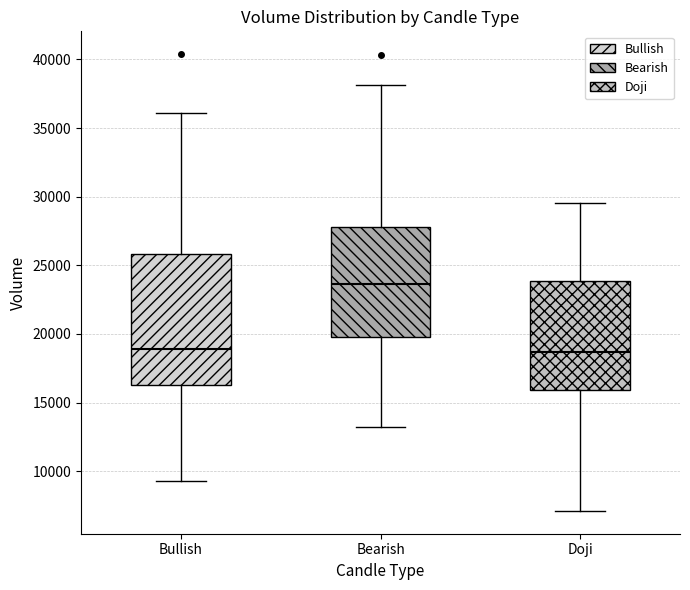

Comparing the boxes themselves (not the whiskers), which one is the tallest?

Bullish